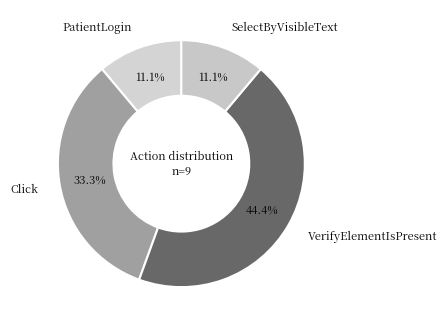

Does PatientLogin represent more than half of the total?

No